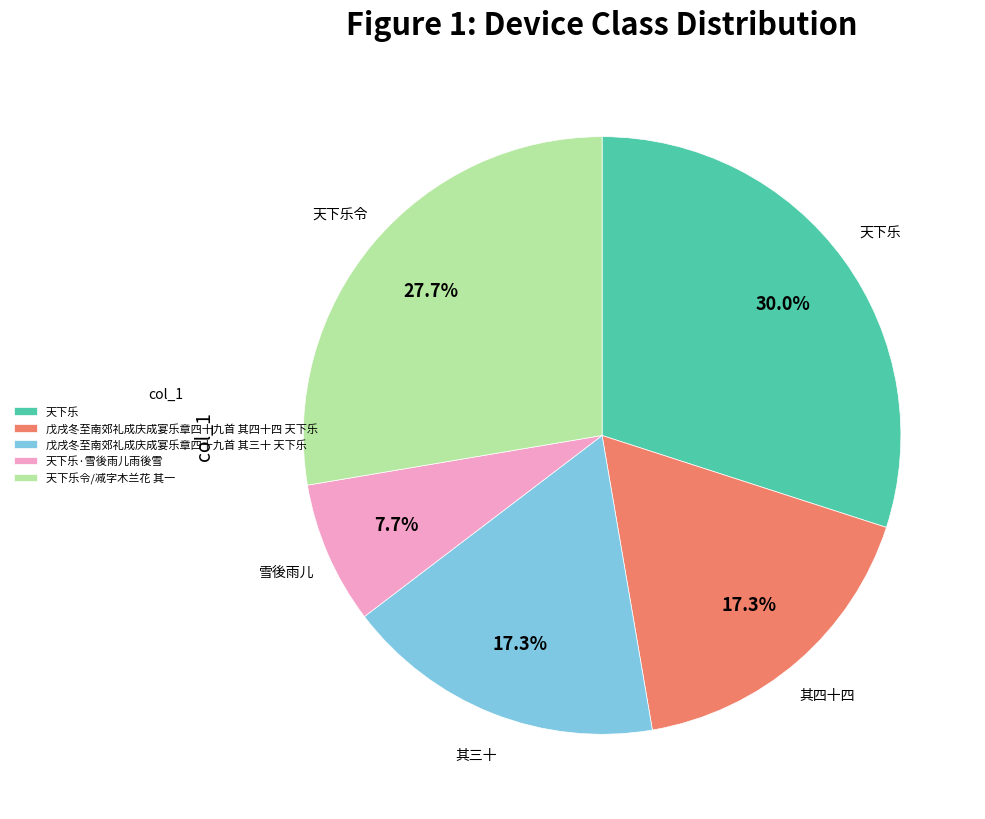

True or false: 天下乐·雪後雨儿雨後雪 accounts for 8% of the total.

True